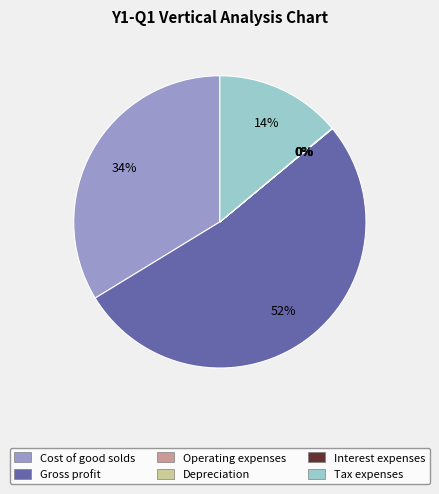

To the nearest percent, what is the combined percentage of Cost of good solds and Tax expenses?

48%